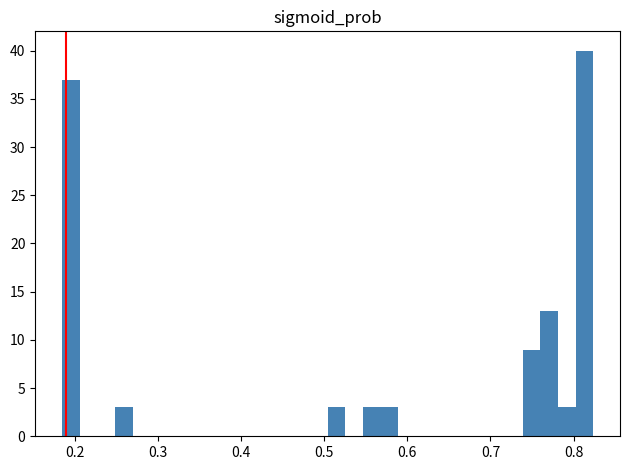

Read against the x-axis, roughly where is the centre of the tallest bar?

0.81